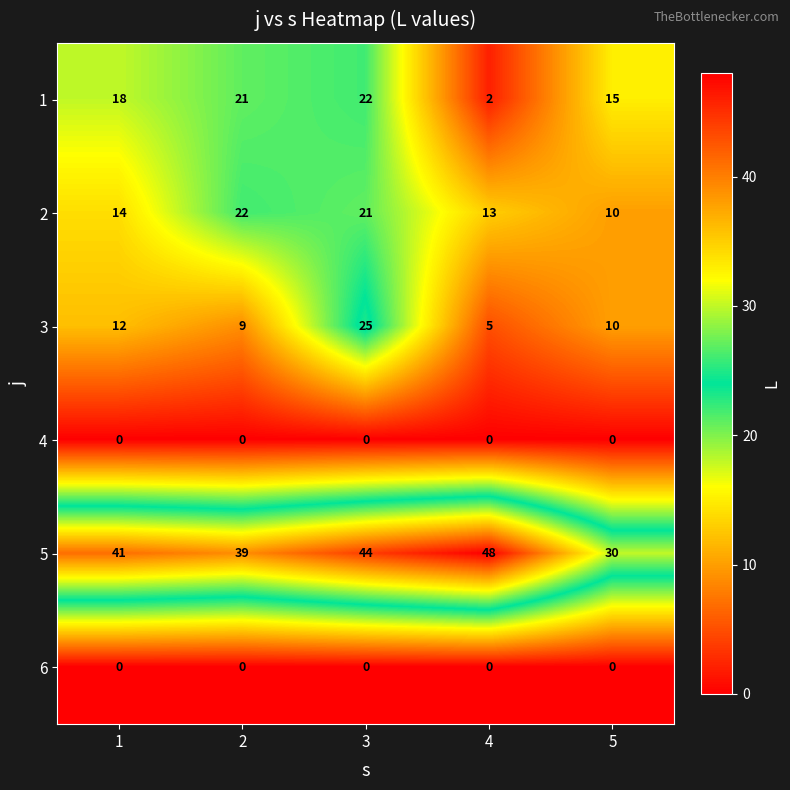

What is the maximum value shown in the chart?

48